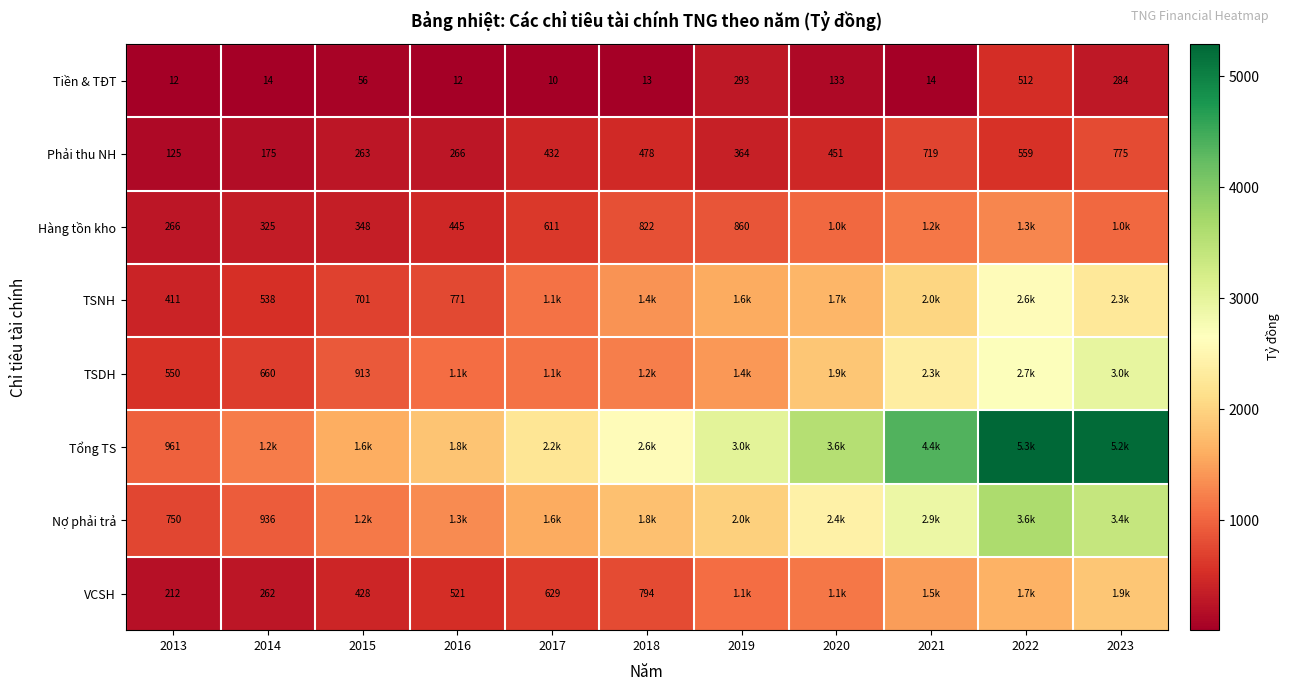

Is the value of Tiền & TĐT at 2017 greater than the value of TSNH at 2015?

No